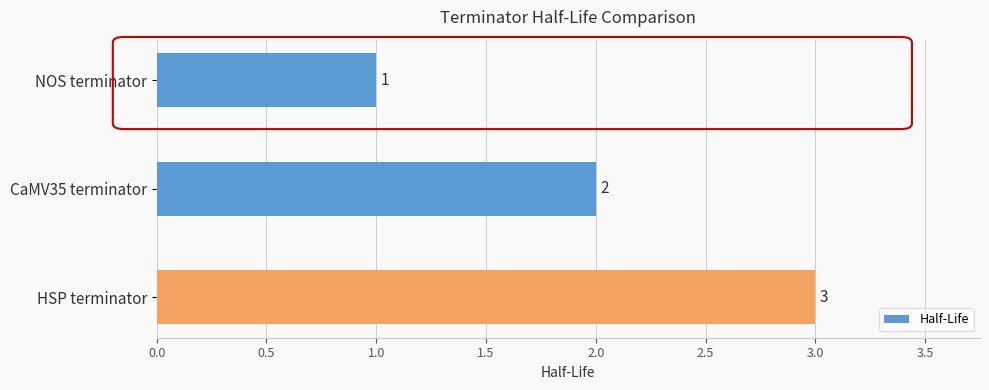

How many values are between 1 and 3?

3